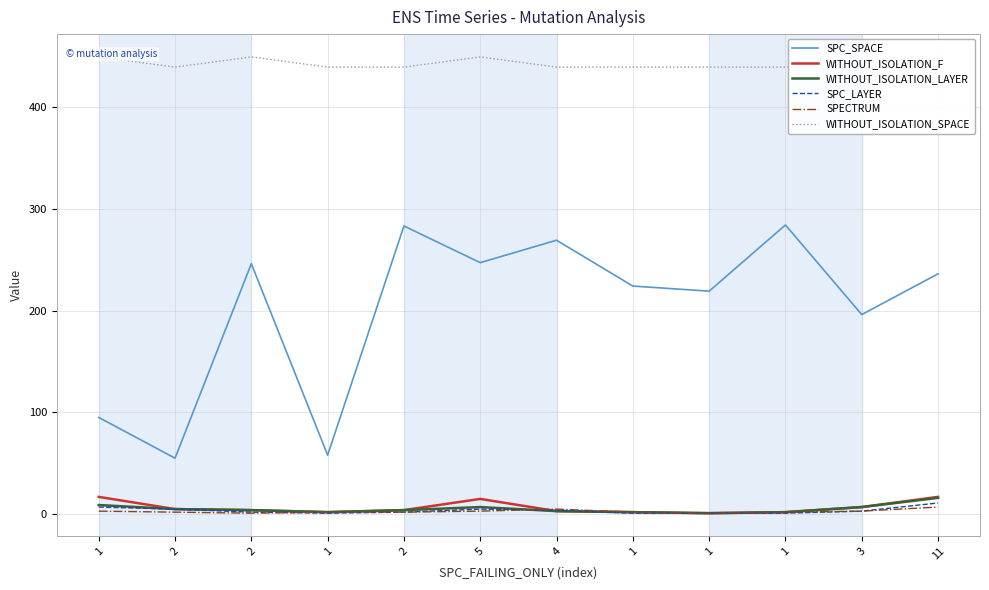

What is the label of the 1st point from the right?

11